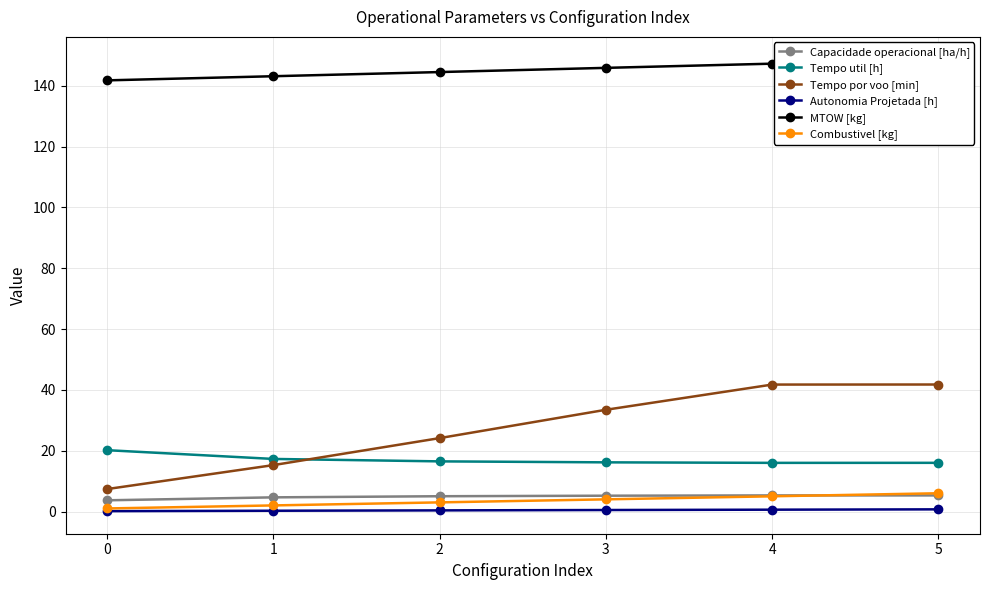

Reading right to left, list all the values displayed in this chart.

Capacidade operacional [ha/h]: 5.3	5.3	5.2	5.0	4.7	3.7
Tempo util [h]: 16.0	16.0	16.2	16.5	17.3	20.2
Tempo por voo [min]: 41.8	41.8	33.5	24.1	15.3	7.4
Autonomia Projetada [h]: 0.7	0.6	0.5	0.4	0.2	0.1
MTOW [kg]: 148.7	147.3	145.9	144.5	143.2	141.8
Combustivel [kg]: 6.0	5.0	4.0	3.0	2.0	1.0